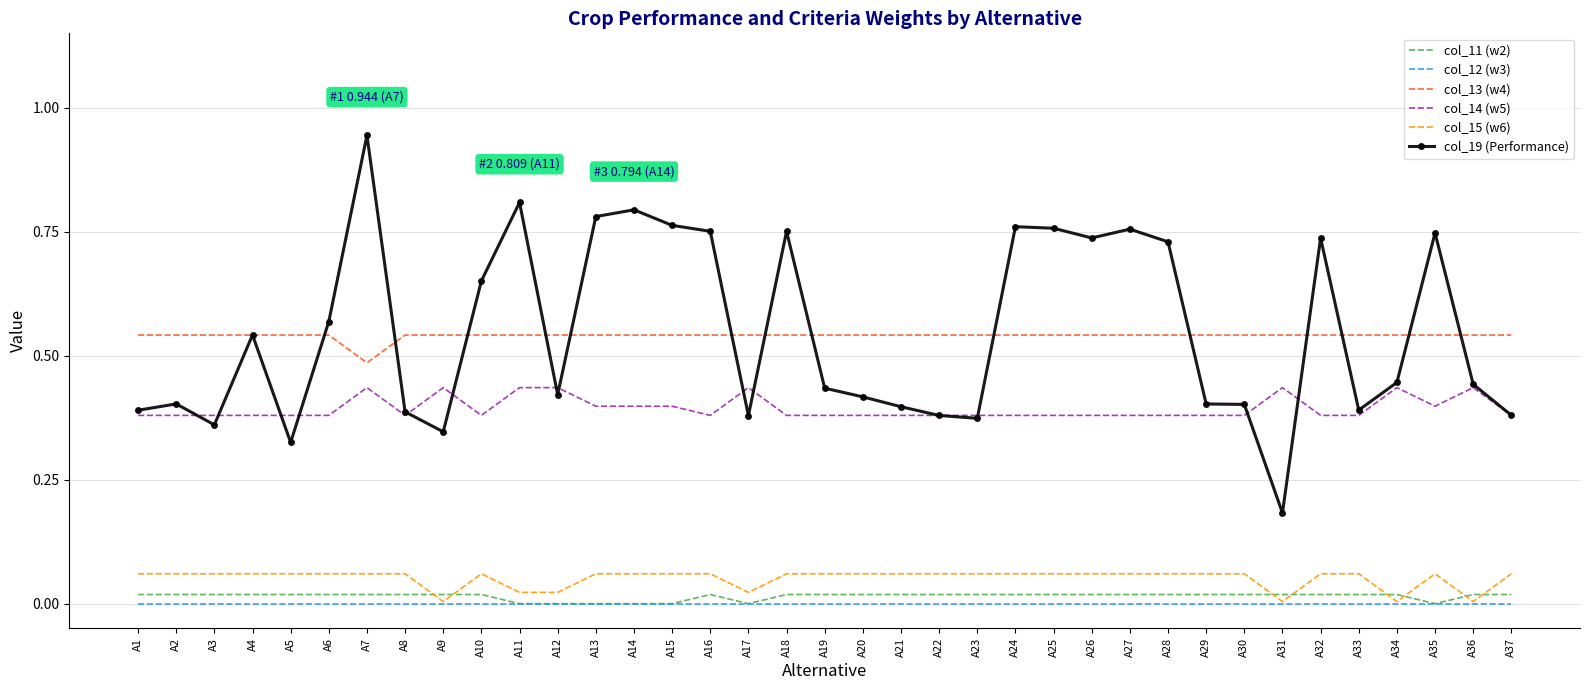

The value of col_19 (Performance) at A31 is 0.3. True or false?

False